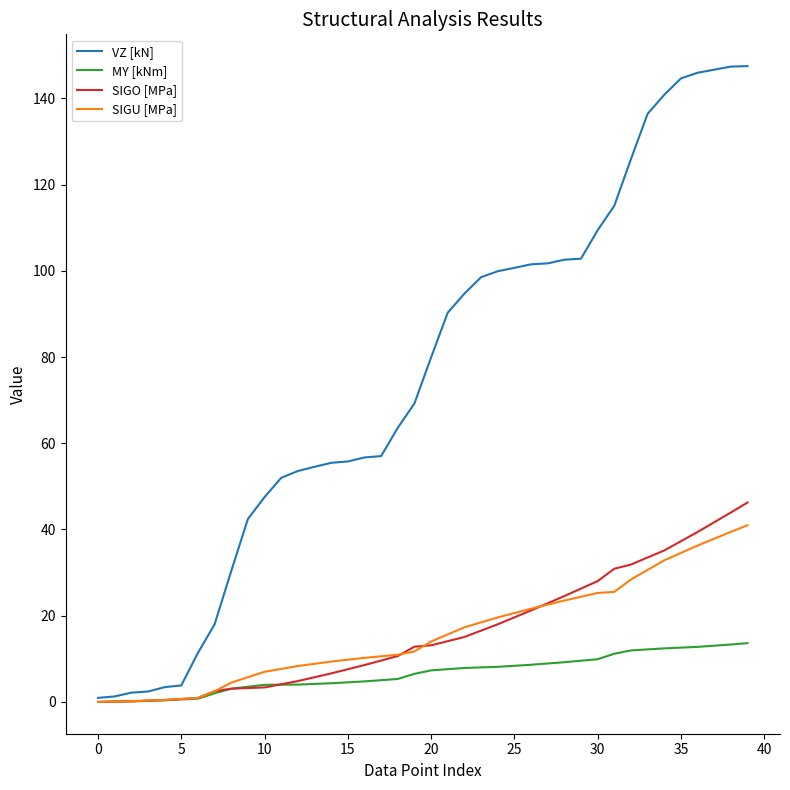

Which series has the largest total across all categories?

VZ [kN]